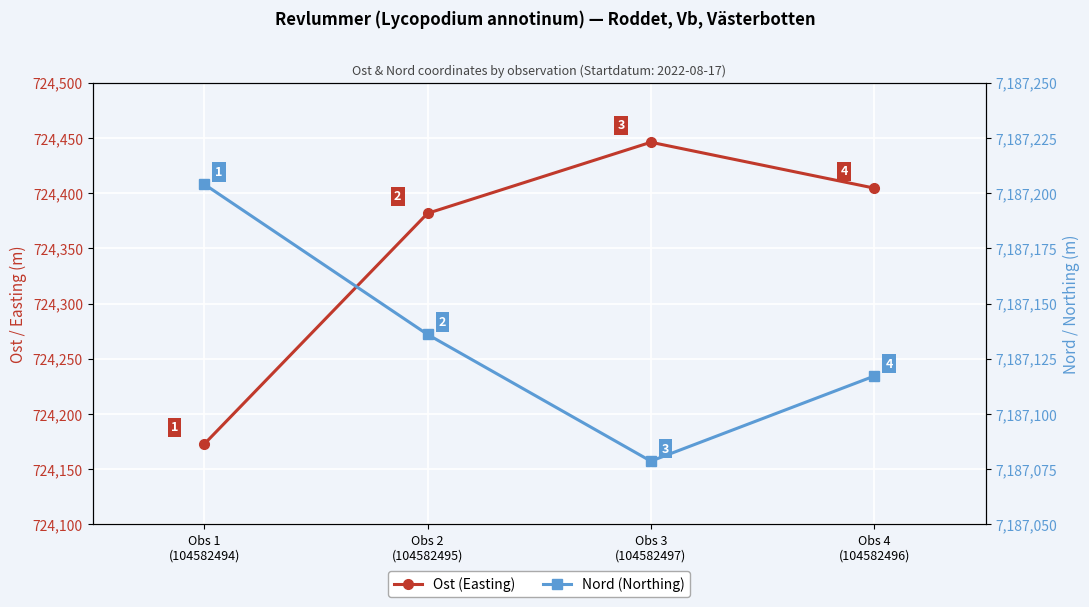

What is the spread (max minus min) of values at Obs 4
(104582496)?

6462712.5